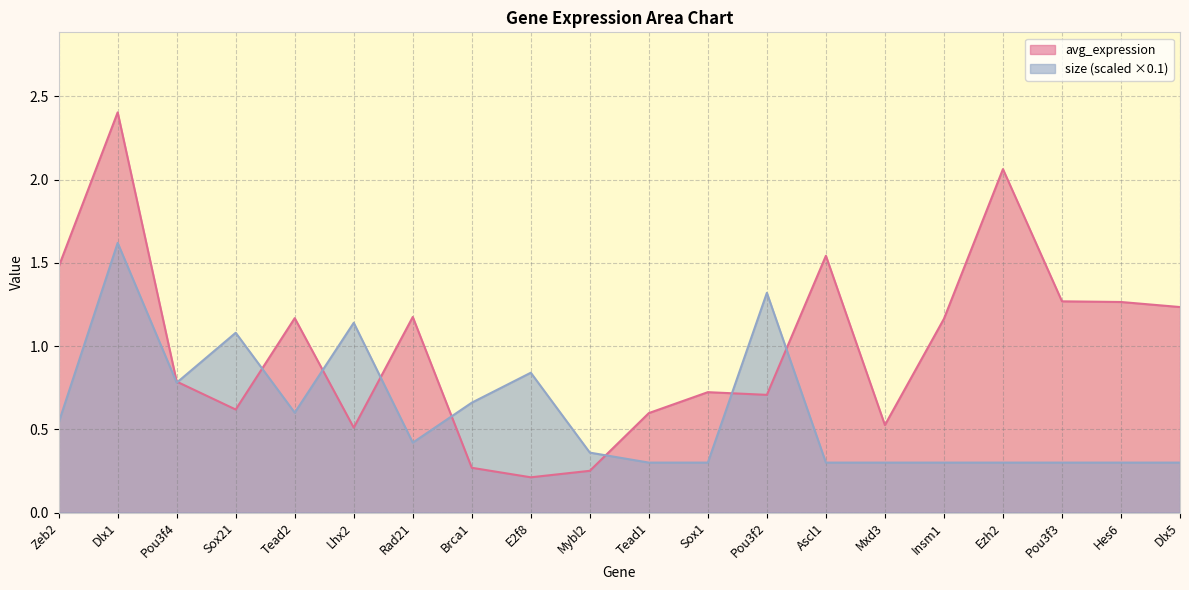

Is the value of size at Sox1 greater than the value of avg_expression at Dlx1?

No